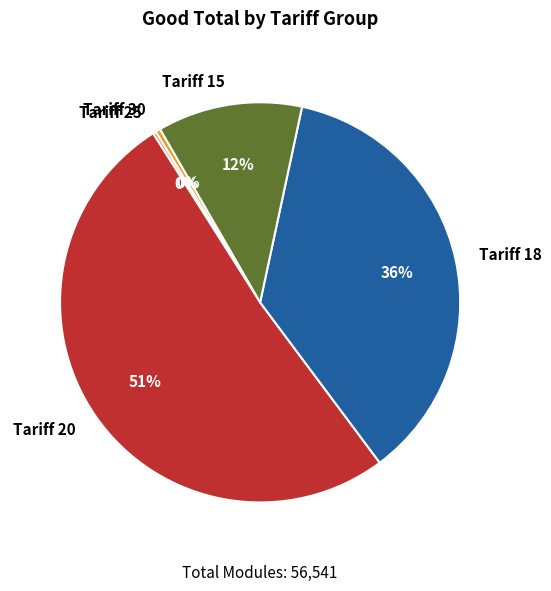

The Tariff 15 slice represents 1% of the pie. True or false?

False